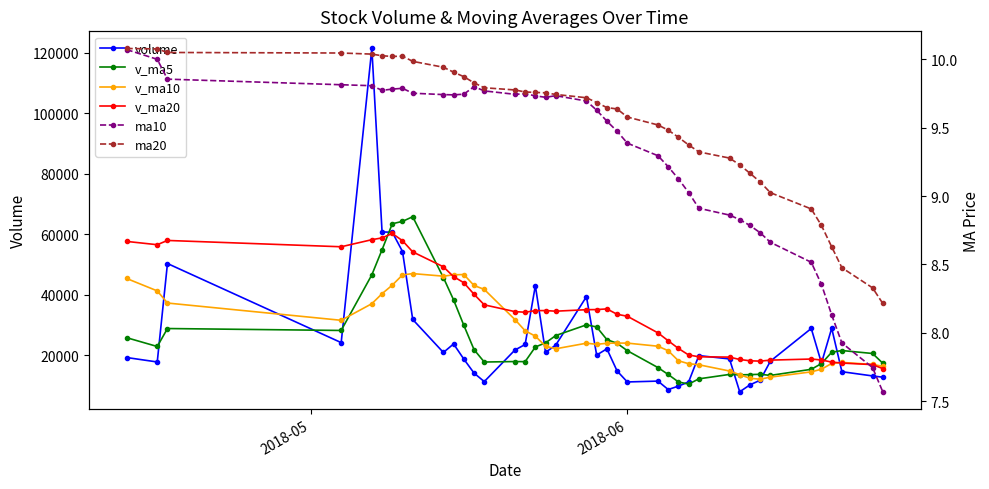

How many lines are shown in the chart?

6